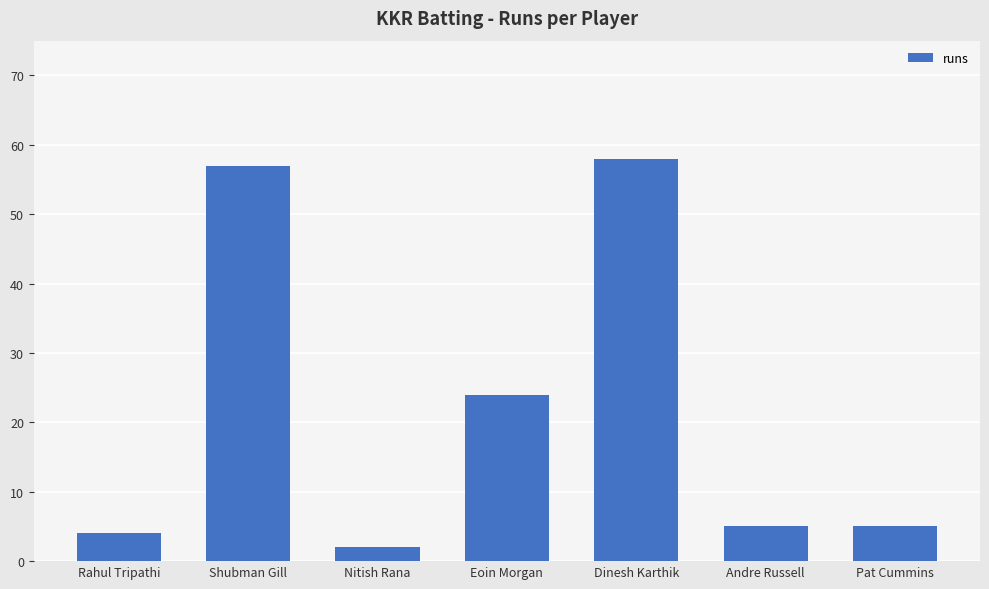

What is the value of the 7th bar from the left?

5